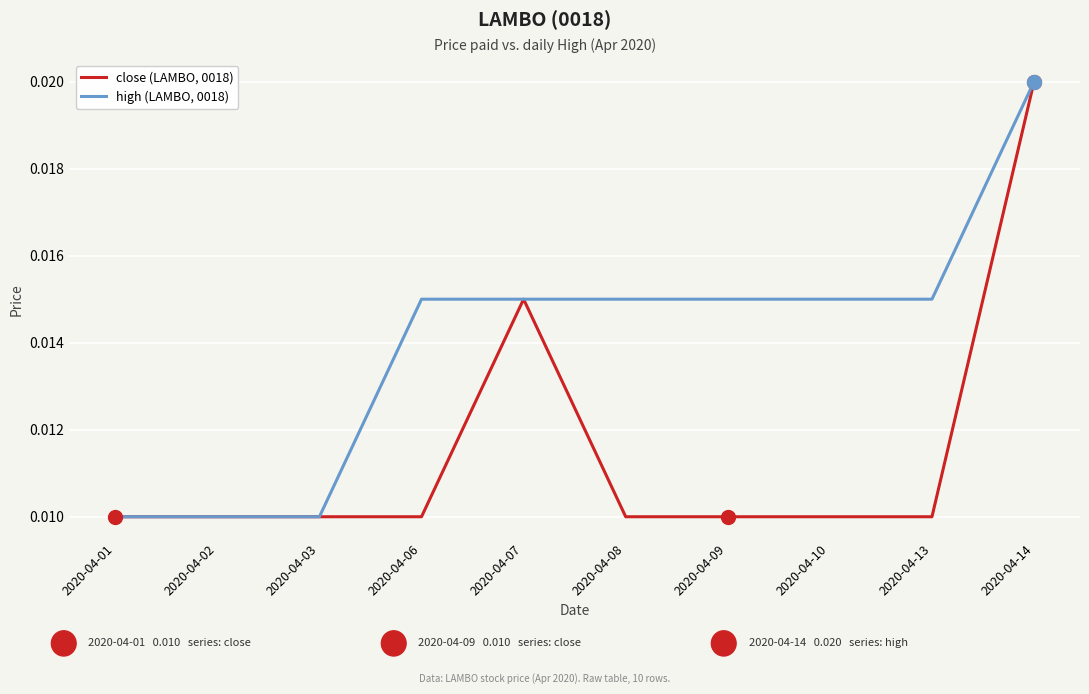

Is the value of high (LAMBO, 0018) at 2020-04-07 greater than the value of close (LAMBO, 0018) at 2020-04-01?

Yes